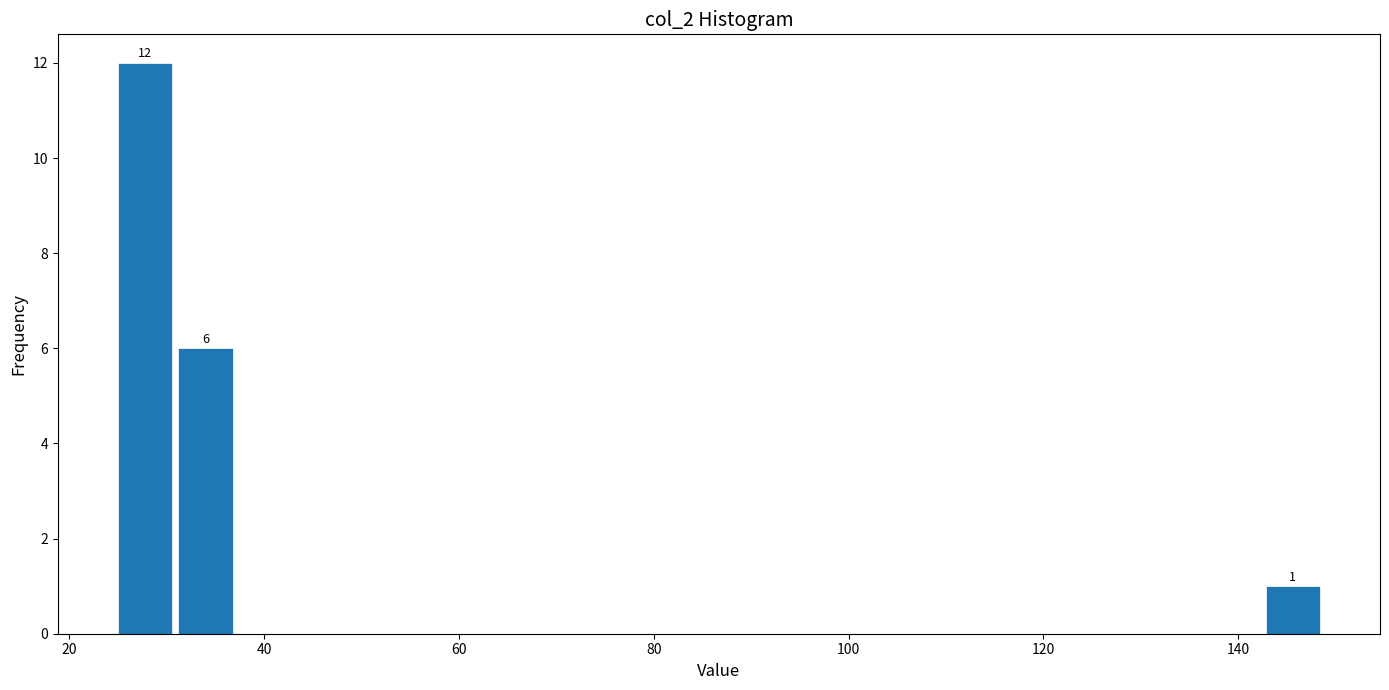

Read against the x-axis, roughly where is the centre of the tallest bar?

28